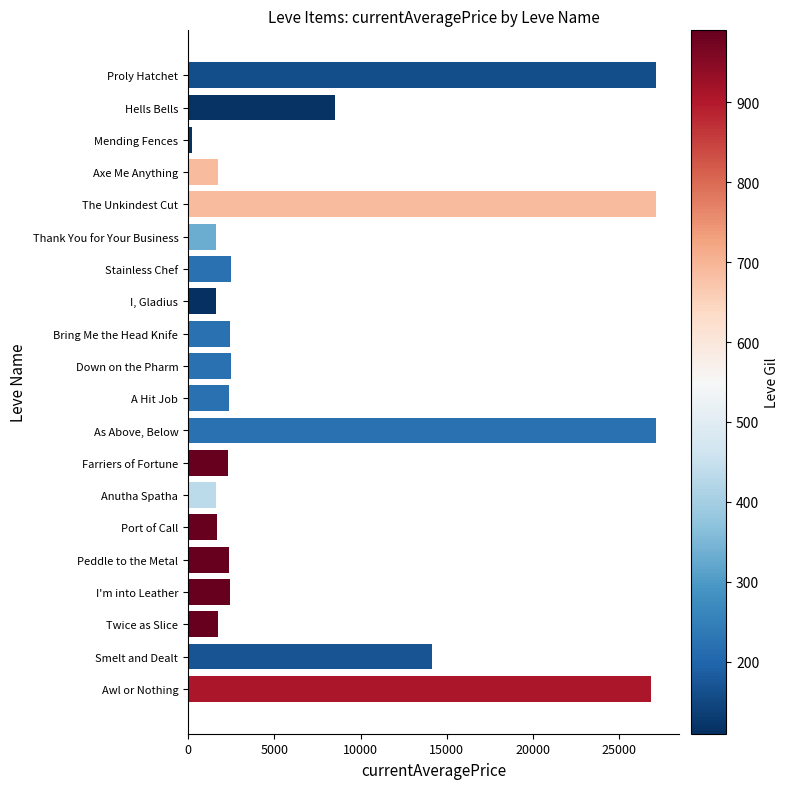

List the labels in order of value, smallest first.

Mending Fences, Thank You for Your Business, Anutha Spatha, I, Gladius, Port of Call, Axe Me Anything, Twice as Slice, Farriers of Fortune, A Hit Job, Peddle to the Metal, Bring Me the Head Knife, I'm into Leather, Down on the Pharm, Stainless Chef, Hells Bells, Smelt and Dealt, Awl or Nothing, The Unkindest Cut, As Above, Below, Proly Hatchet